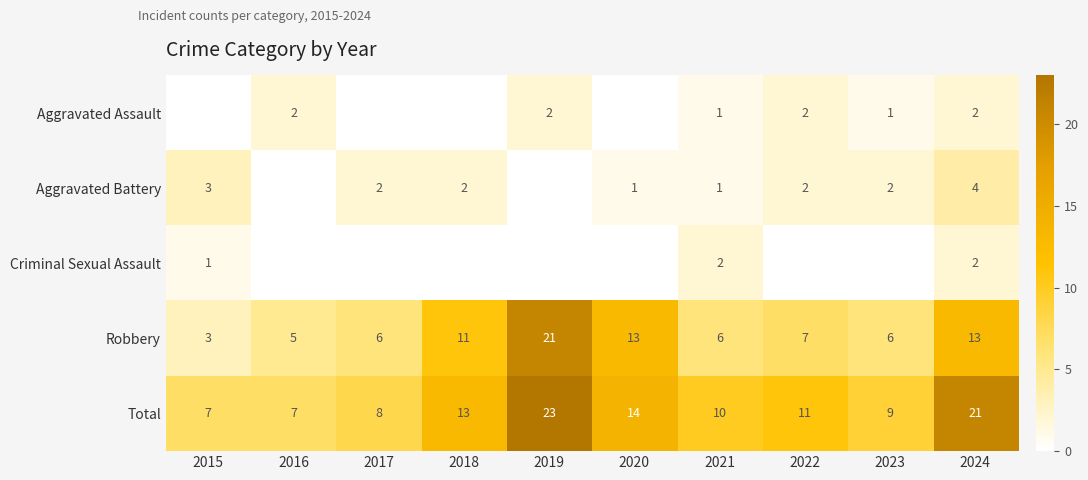

At which category does the chart reach its peak across all series?

2019